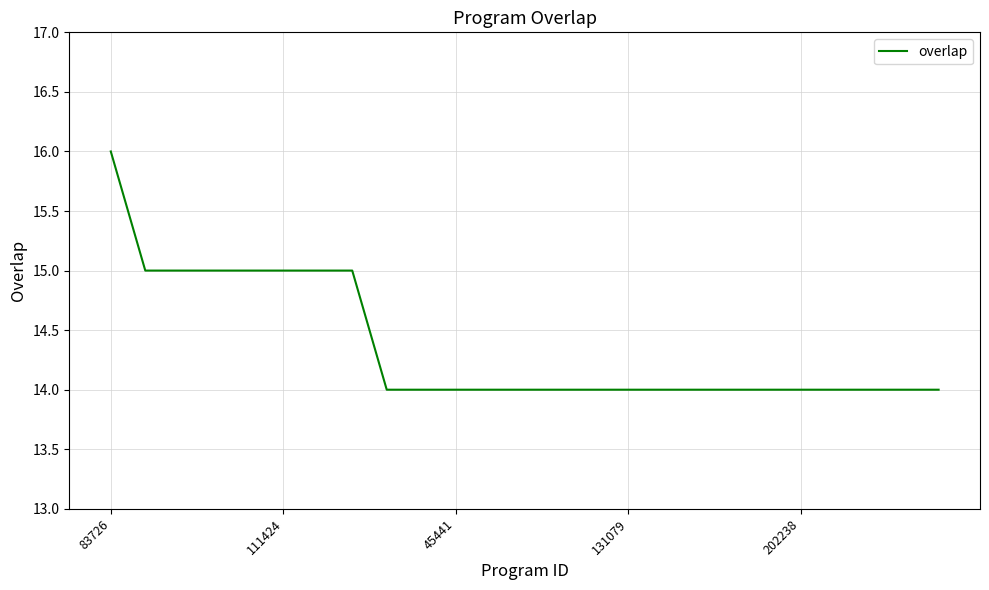

Does the chart display data point markers on the line(s)?

No